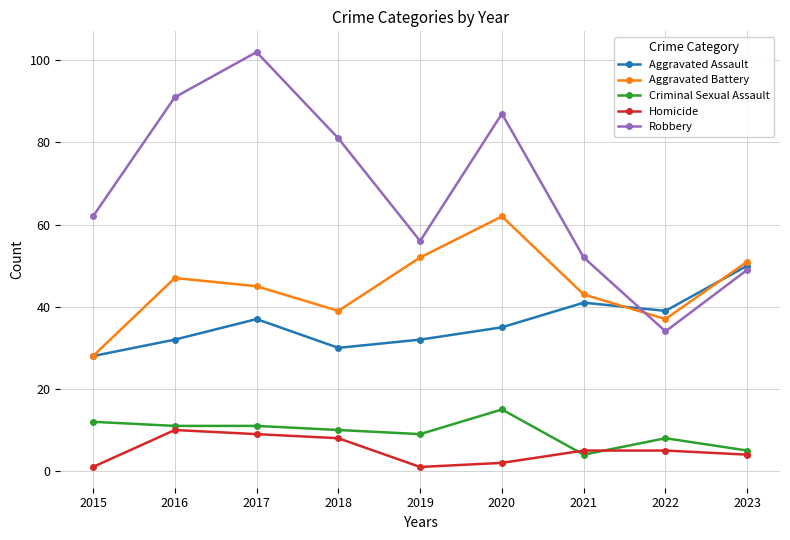

What is the value of the Criminal Sexual Assault point at the 7th from the left?

4